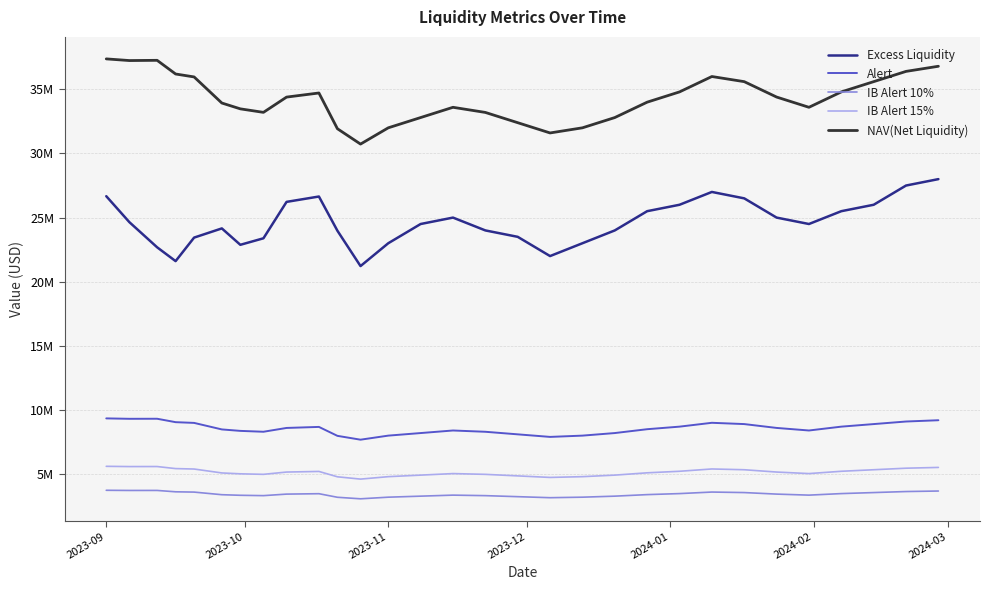

True or false: Excess Liquidity and IB Alert 15% intersect in this chart.

False